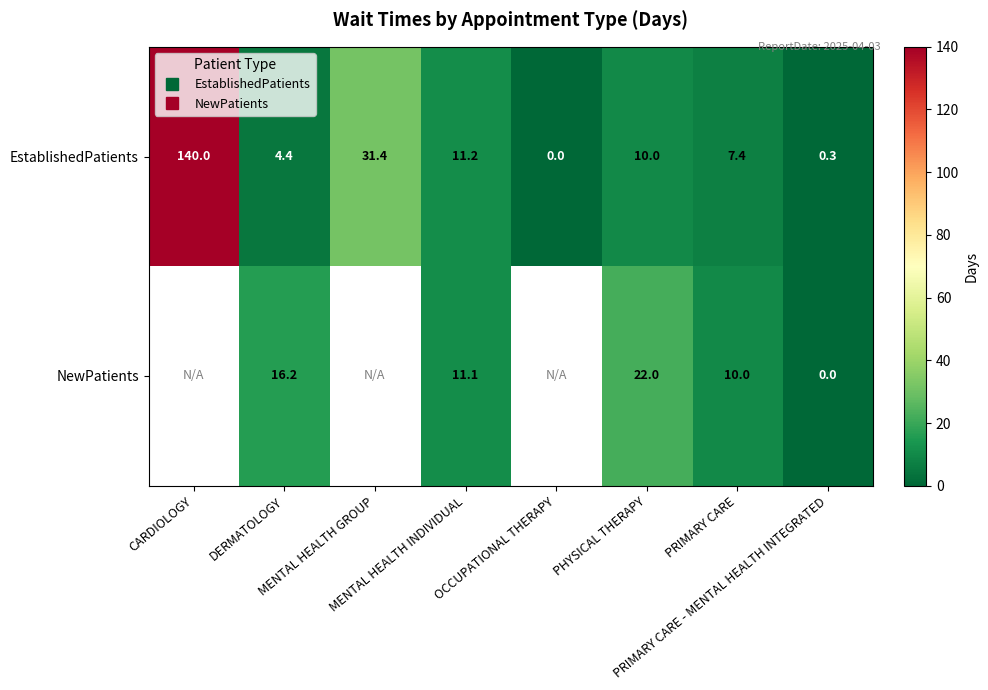

What is the difference between the EstablishedPatients values at CARDIOLOGY and MENTAL HEALTH GROUP?

108.6